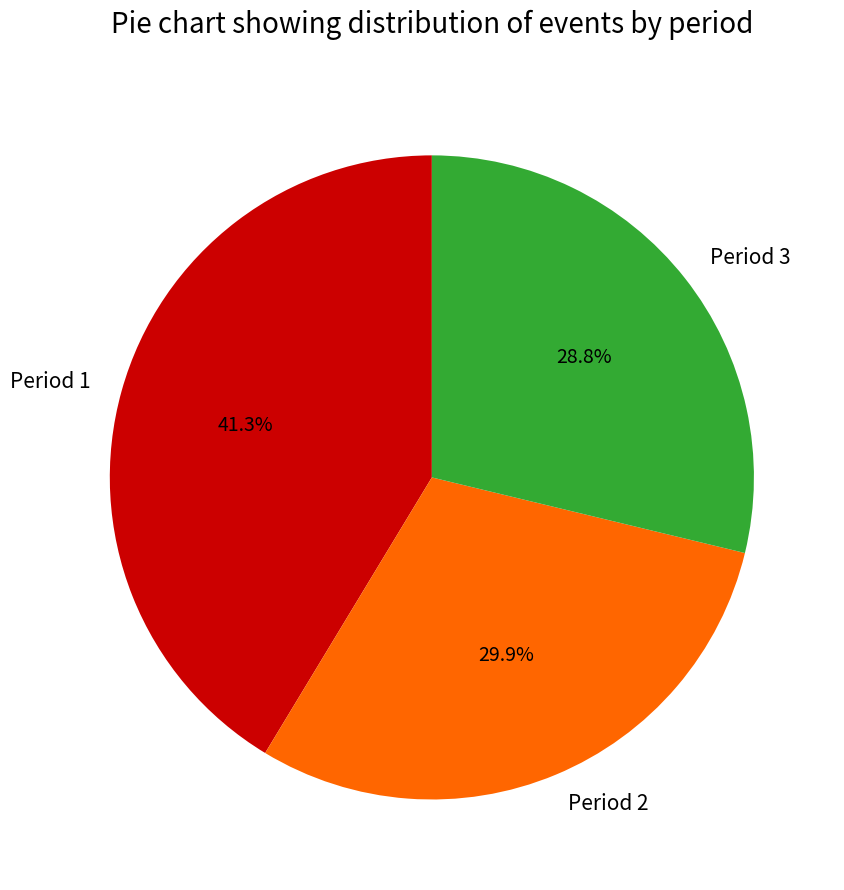

To the nearest percent, what portion does Period 3 represent?

29%